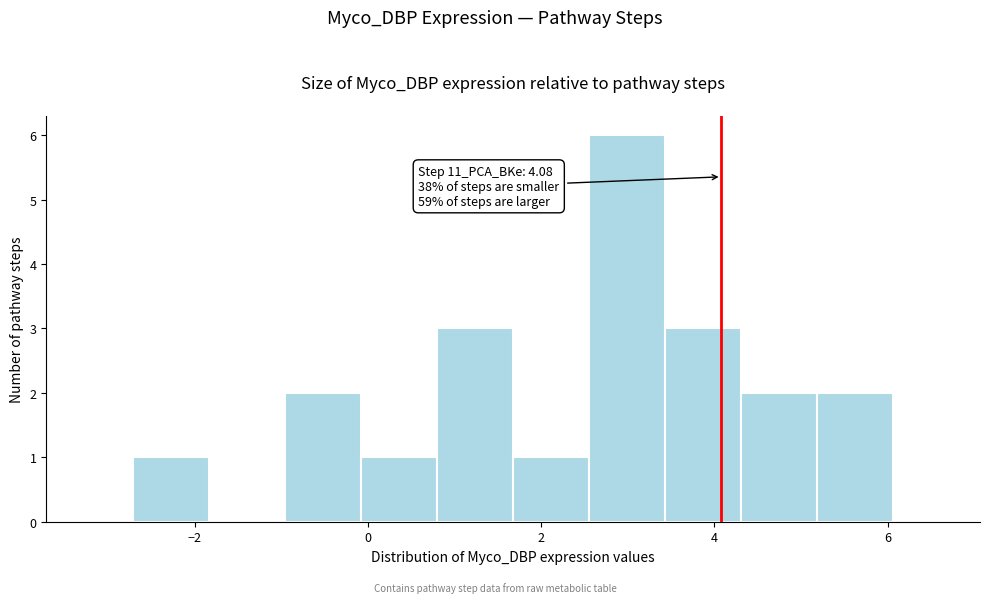

Which range on the x-axis has the tallest bar?

2.6 to 3.4